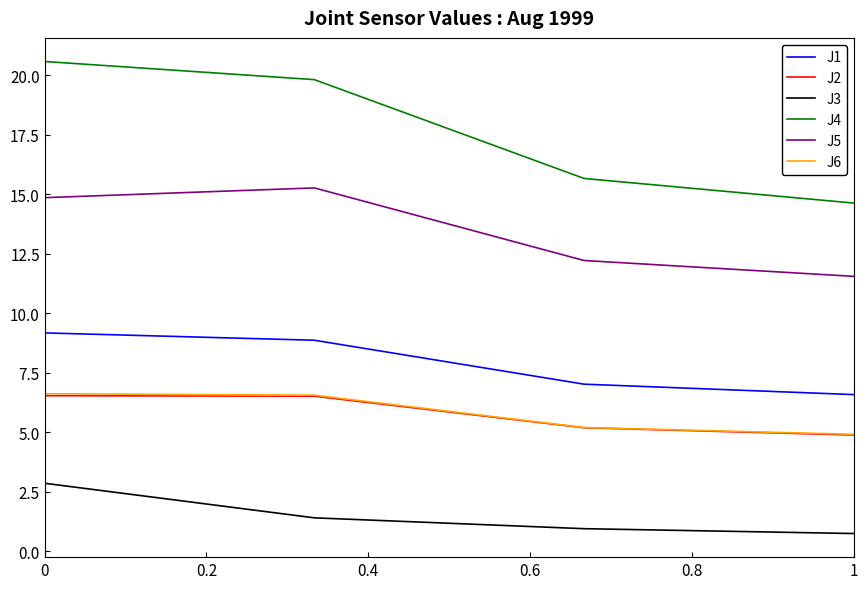

What is the highest value of the J4 series?

20.6